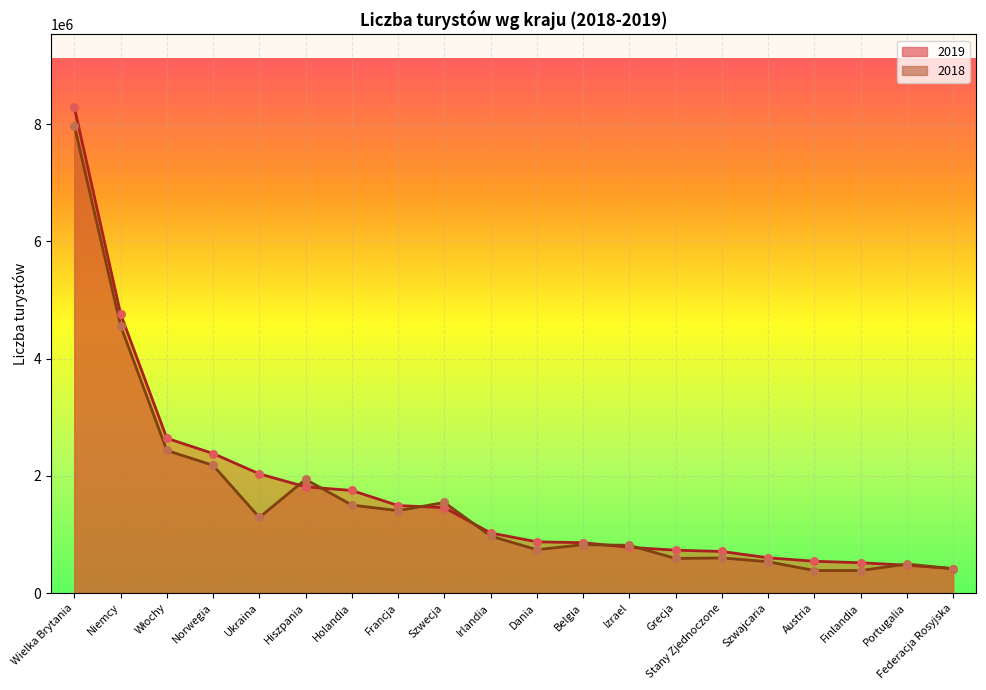

Which series reaches the minimum Y coordinate?

2018